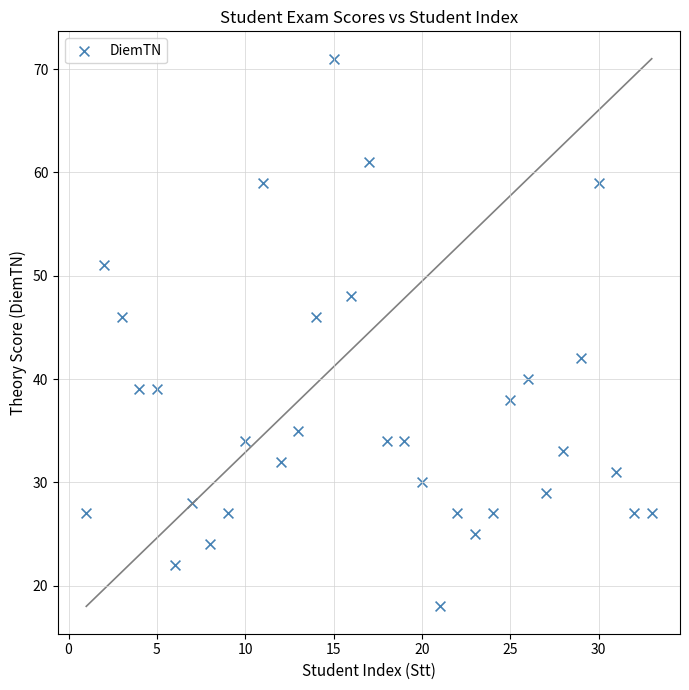

What is the range of Y values (max minus min)?

53